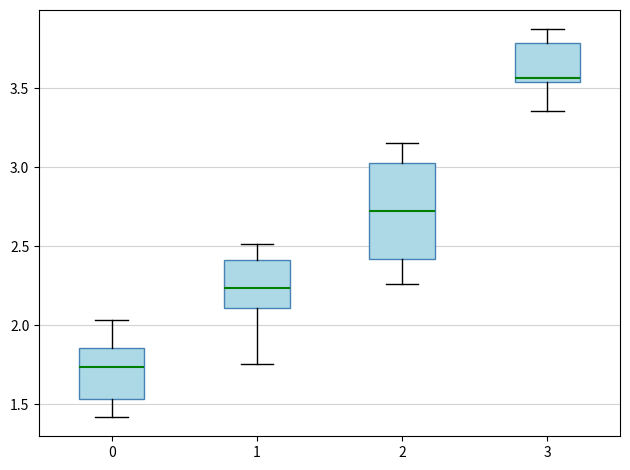

Reading left to right, read every box against the y-axis: the position of its median line, the range the box covers, and the ends of its whiskers. The values are not printed on the chart, so give them approximately, as read against the axis.

0: median 1.75, box 1.55 to 1.85, whiskers 1.40 to 2.05
1: median 2.25, box 2.10 to 2.40, whiskers 1.75 to 2.50
2: median 2.70, box 2.40 to 3.00, whiskers 2.25 to 3.15
3: median 3.55 (just above the box's lower edge), box 3.55 to 3.80, whiskers 3.35 to 3.85